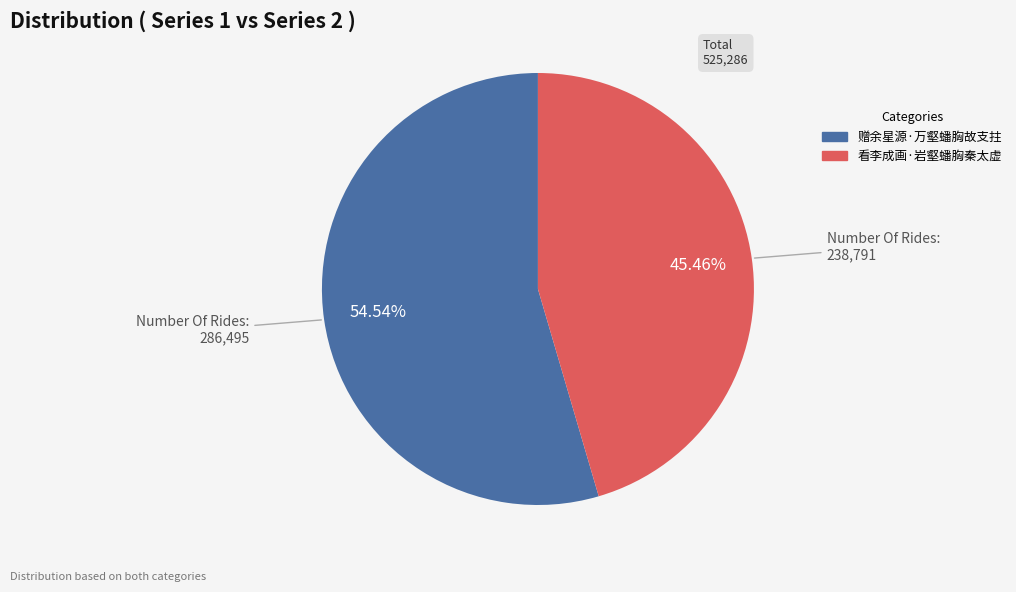

True or false: 看李成画·岩壑蟠胸秦太虚 accounts for 56% of the total.

False